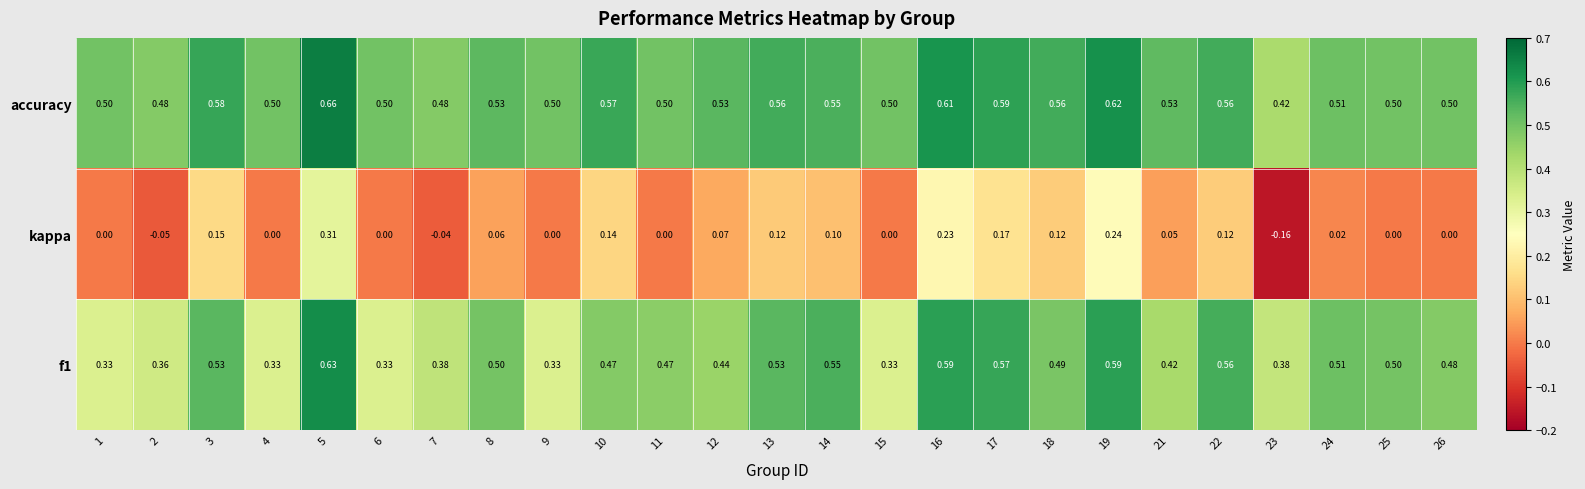

Which series has the largest total across all categories?

accuracy